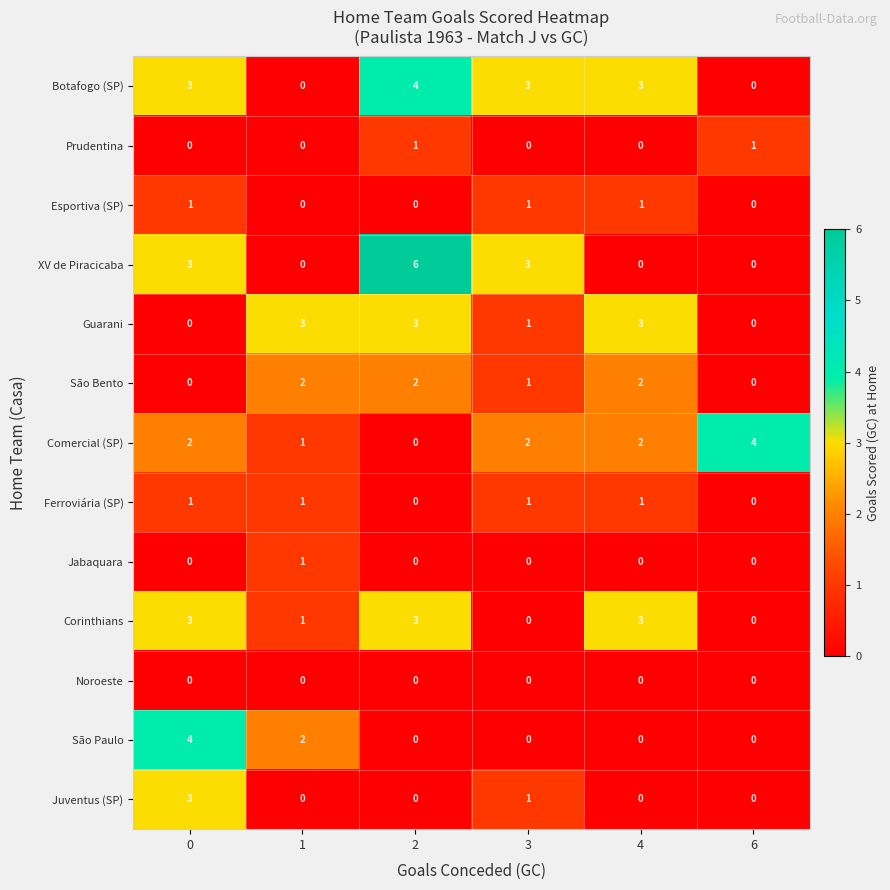

Is it true that Esportiva (SP) equals 1 at 0?

True